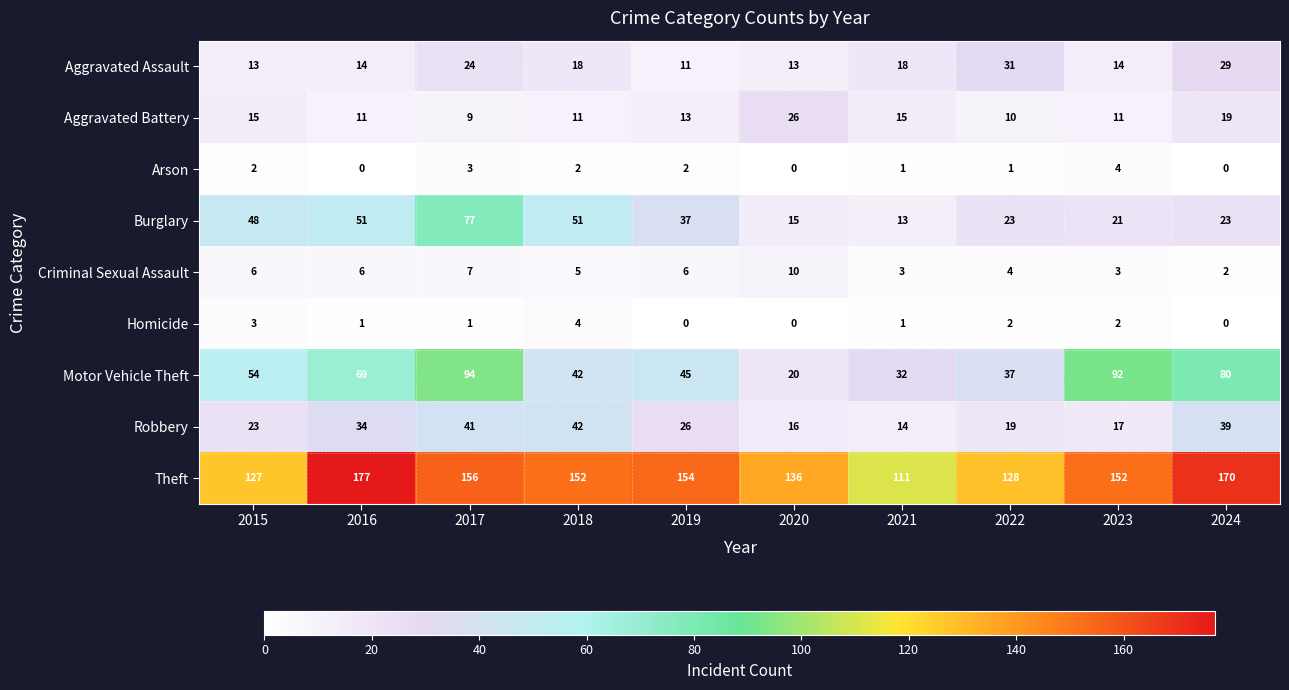

Which series changed the most between 2019 and 2024?

Motor Vehicle Theft